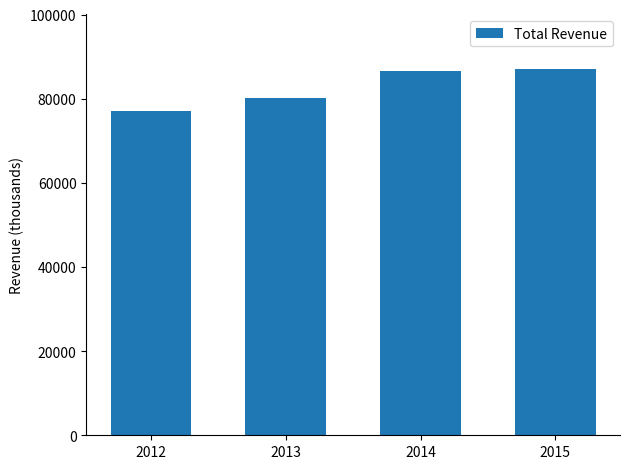

What is the sum of the values at 2014 and 2012?

163500